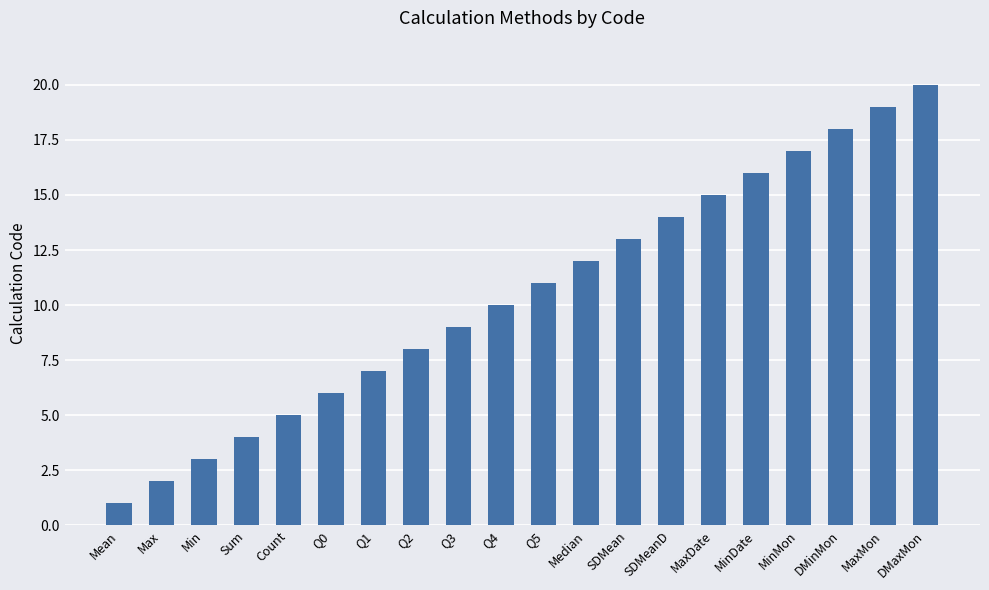

Which category has the highest value across all series?

DMaxMon